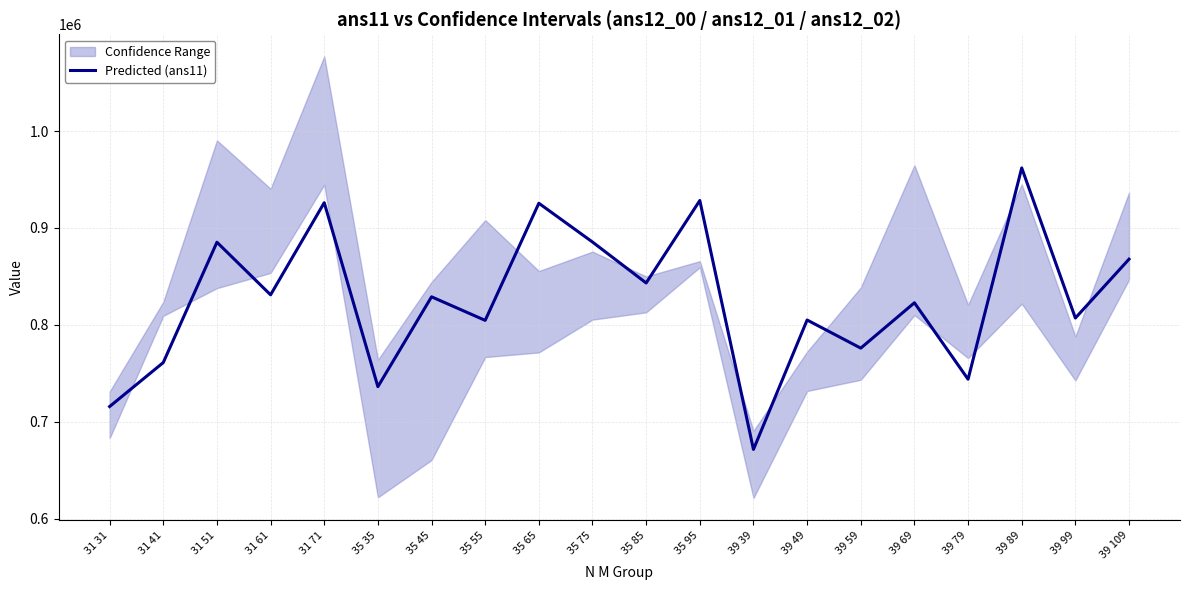

Which label corresponds to the smallest value in the chart?

39 39